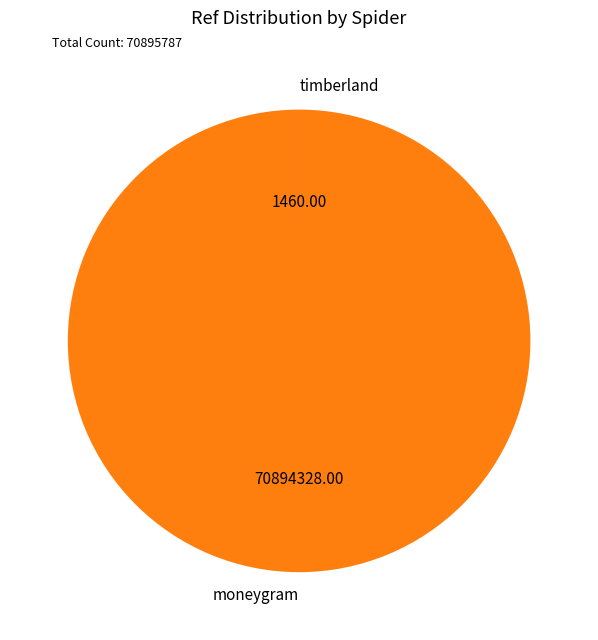

Does any single category account for the majority?

Yes